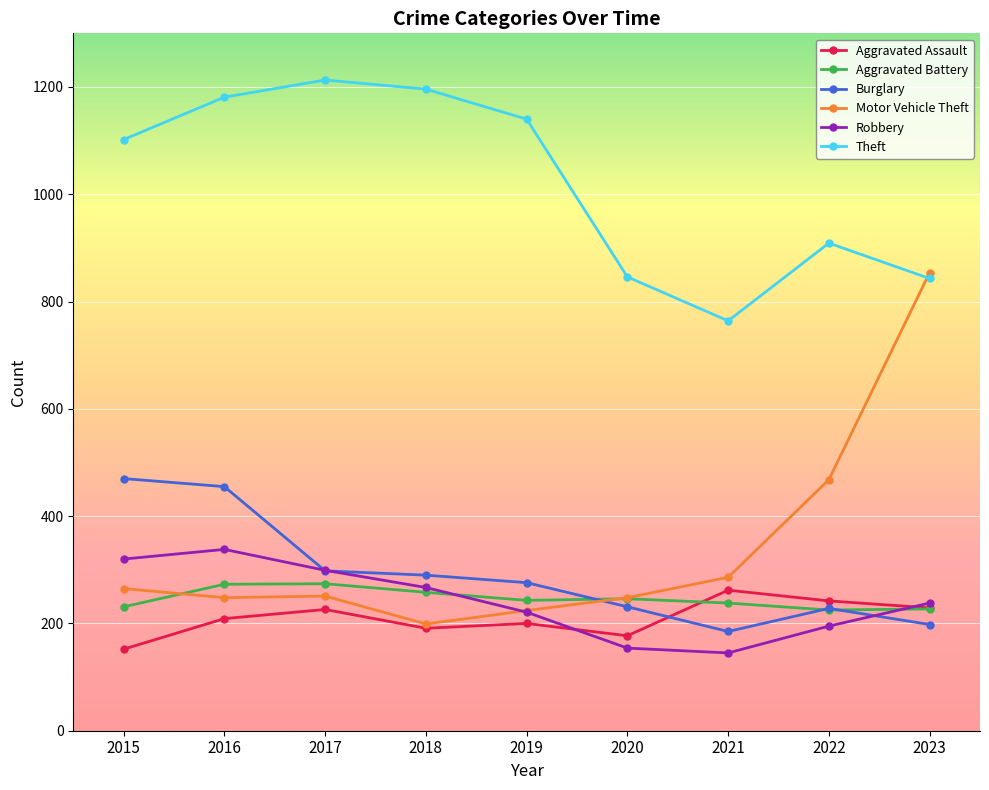

What is the minimum value shown in the chart?

145